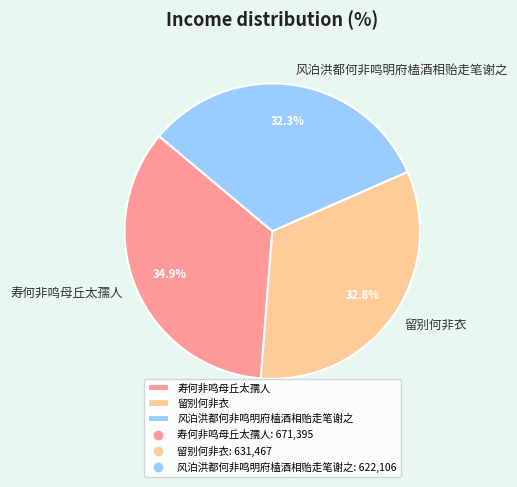

Count the number of slices in the pie.

3